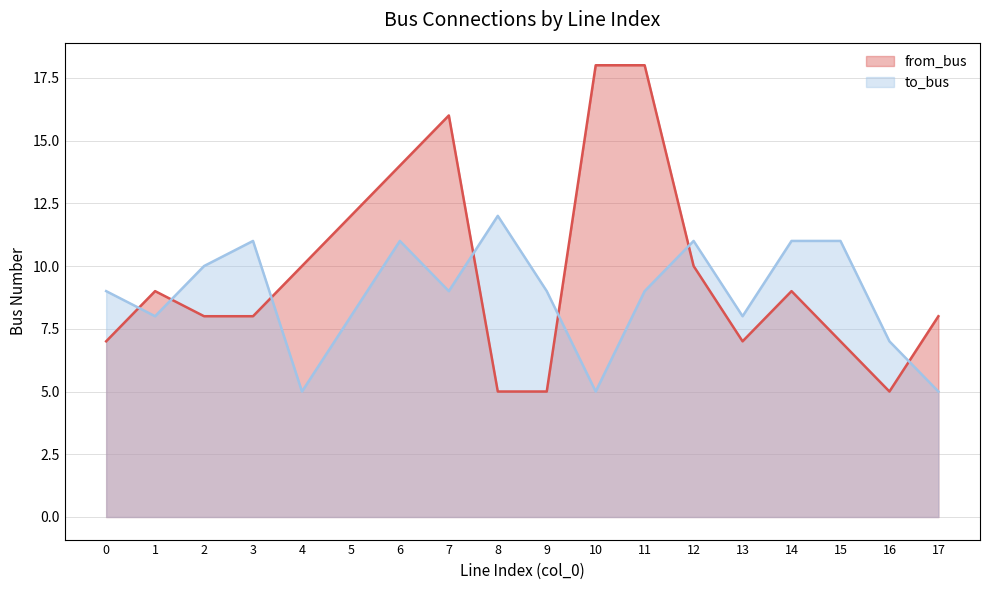

What is the difference between the from_bus values at 6 and 5?

2